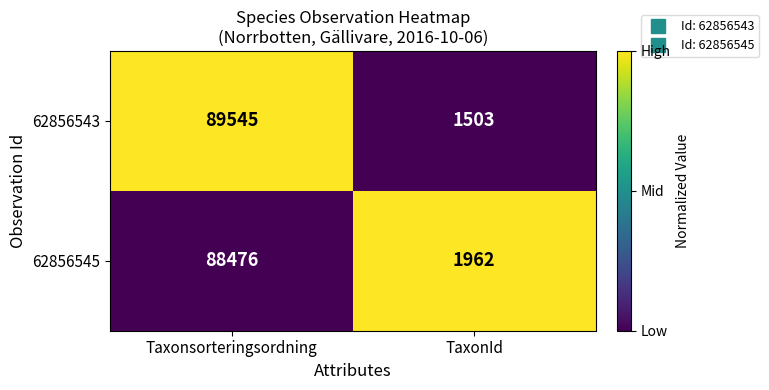

How many data points does each series have?

2